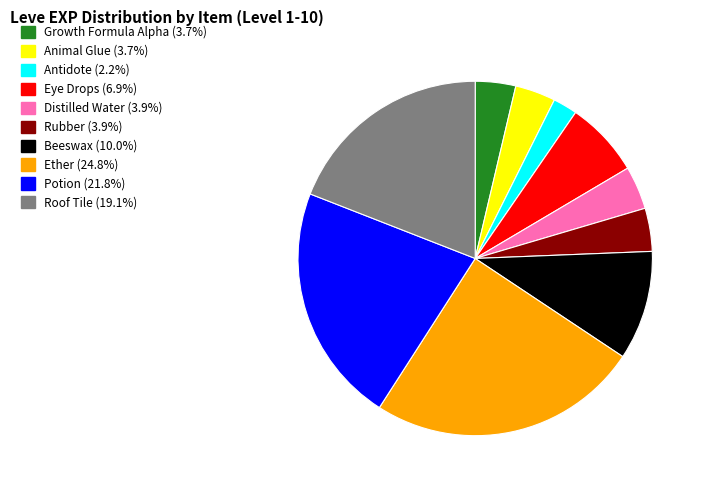

How many slices are in this pie chart?

10